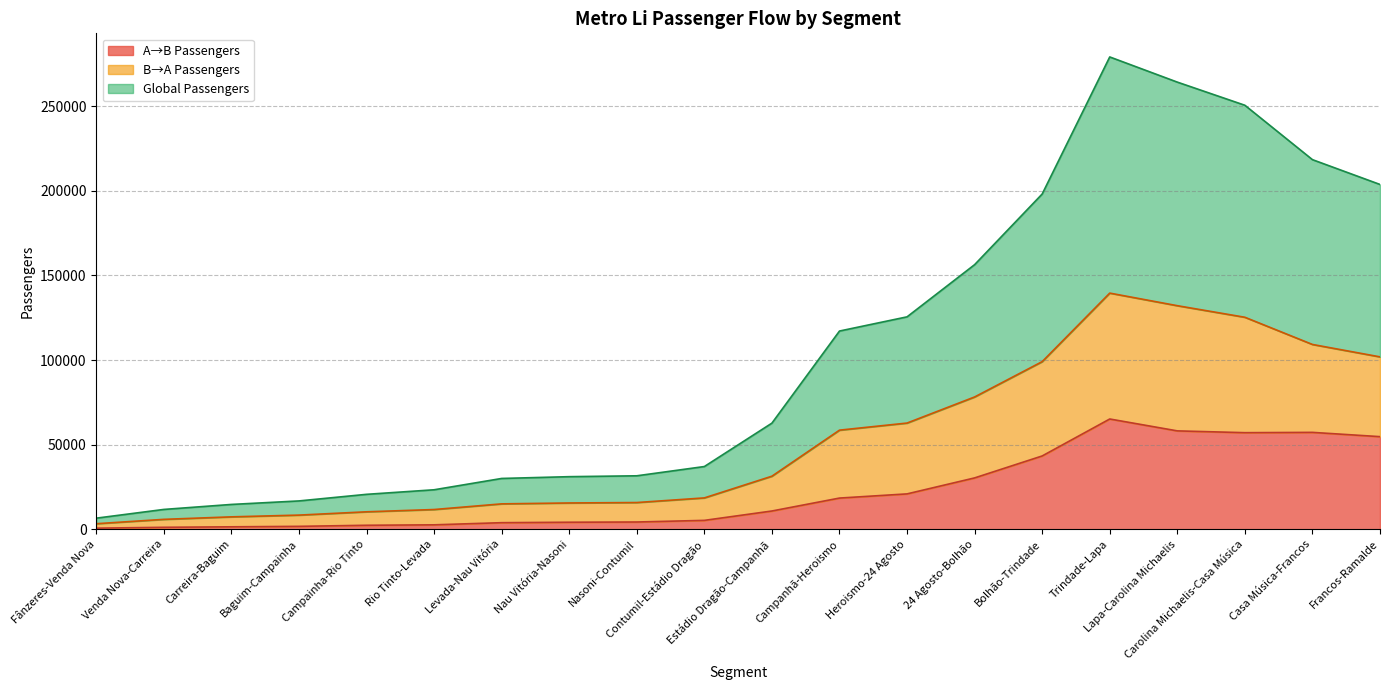

Rank the series by their average value, from highest to lowest.

Global Passengers, B→A Passengers, A→B Passengers